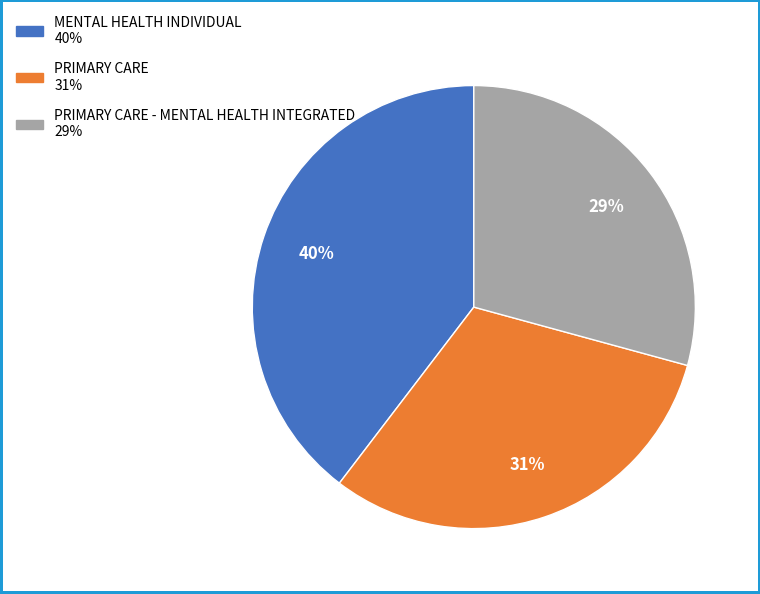

To the nearest percent, what is the average slice percentage?

33%